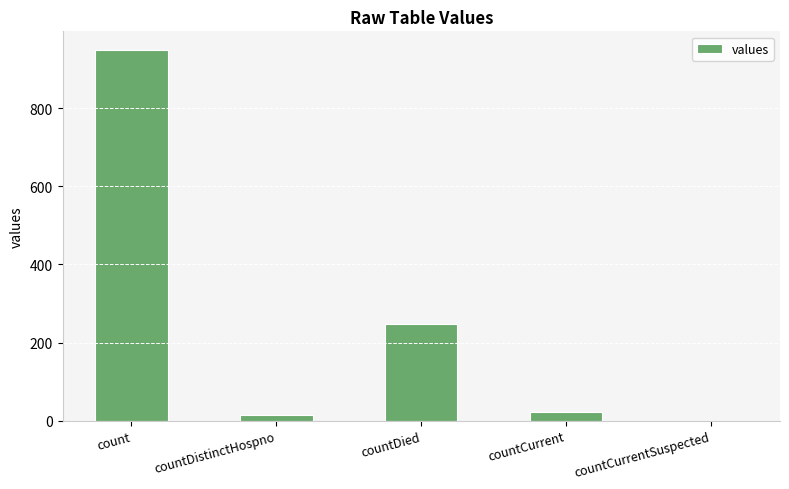

Reading left to right, extract all data points from this chart.

949	15	248	21	0